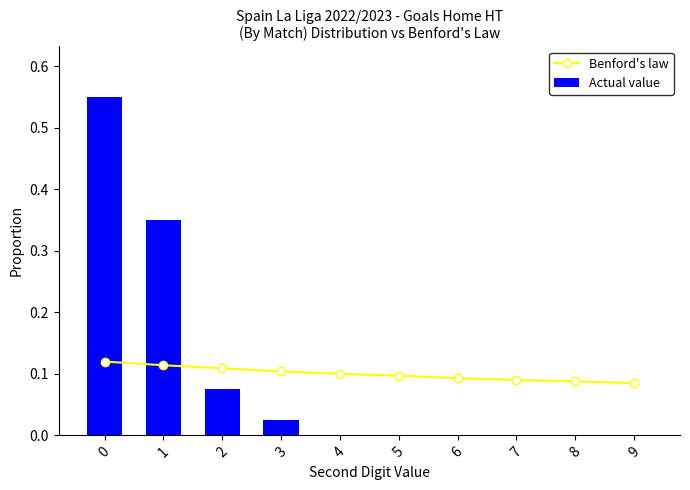

Reading left to right, transcribe all the data shown in this chart.

Benford's law: 0.1	0.1	0.1	0.1	0.1	0.1	0.1	0.1	0.1	0.1
Actual value: 0.6	0.3	0.1	0.0	0.0	0.0	0.0	0.0	0.0	0.0